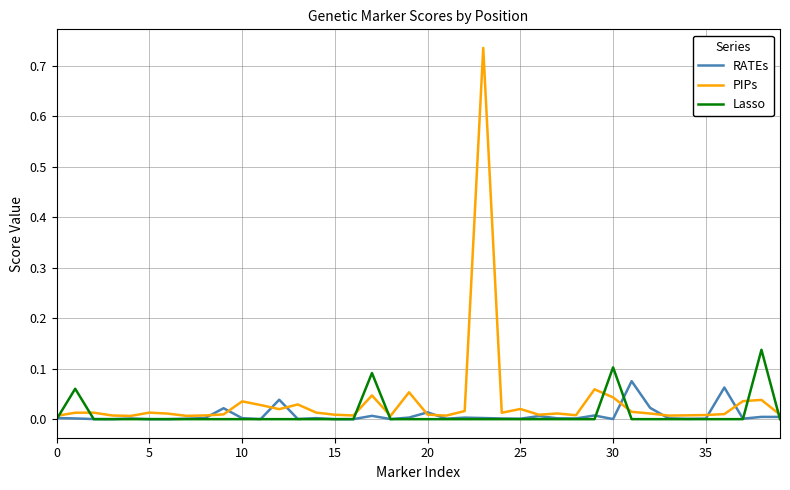

Which series has the largest range (max minus min)?

PIPs